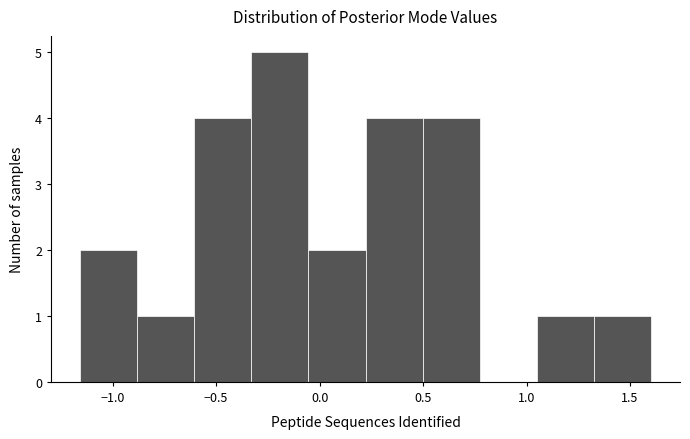

Over which range of the x-axis is the bar tallest?

-0.35 to -0.05